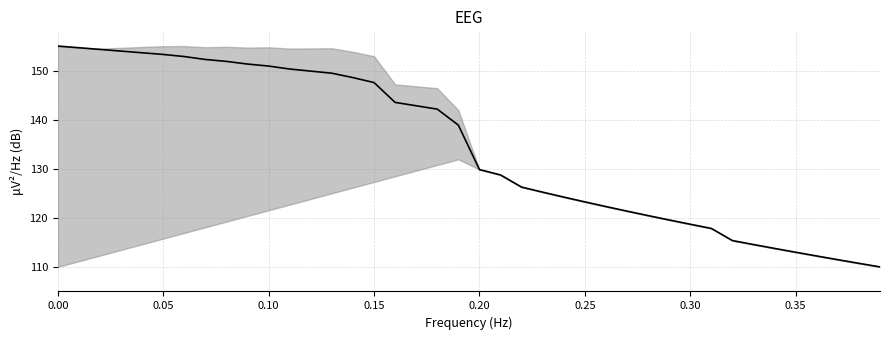

What is the minimum value shown in the chart?

110.0